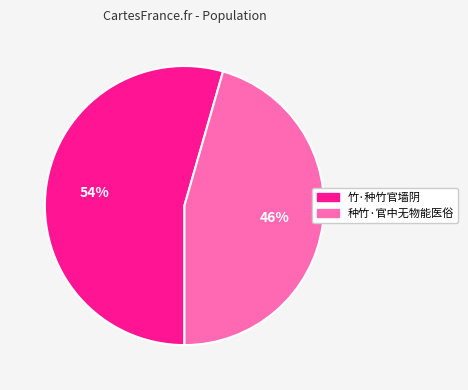

What is the largest slice in the pie chart?

竹·种竹官墙阴